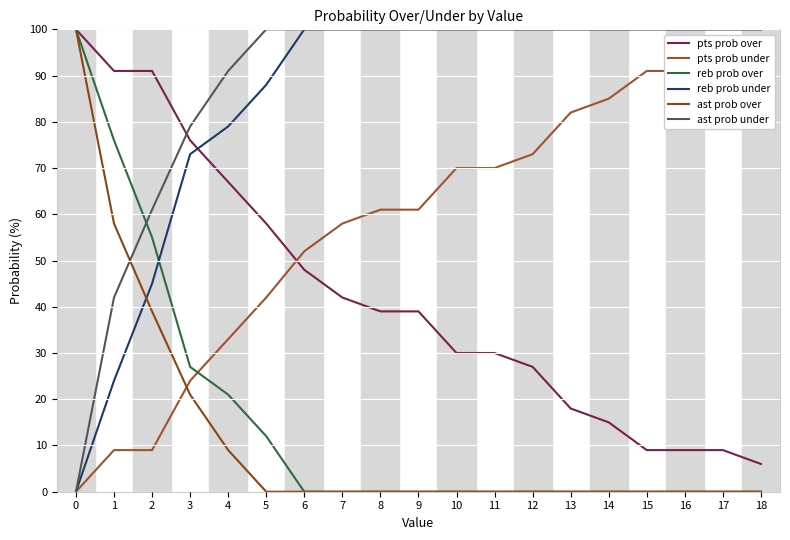

How many data points in ast prob under are less than 100?

5